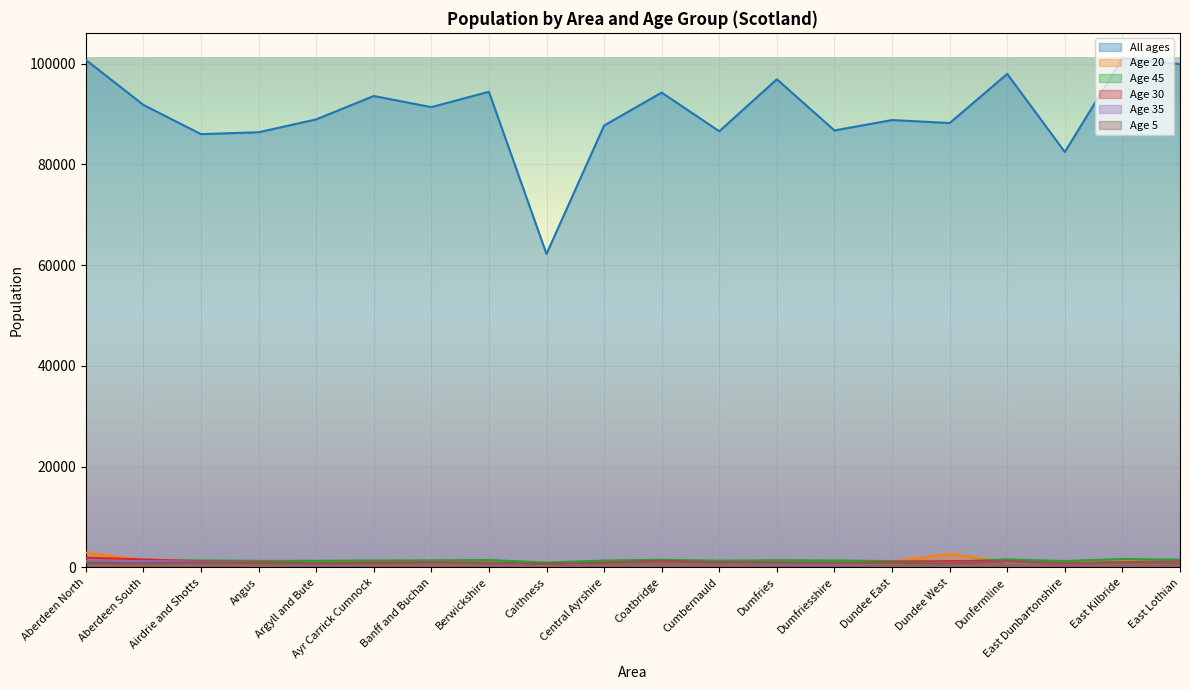

At which label does Age 5 first exceed 923?

Airdrie and Shotts